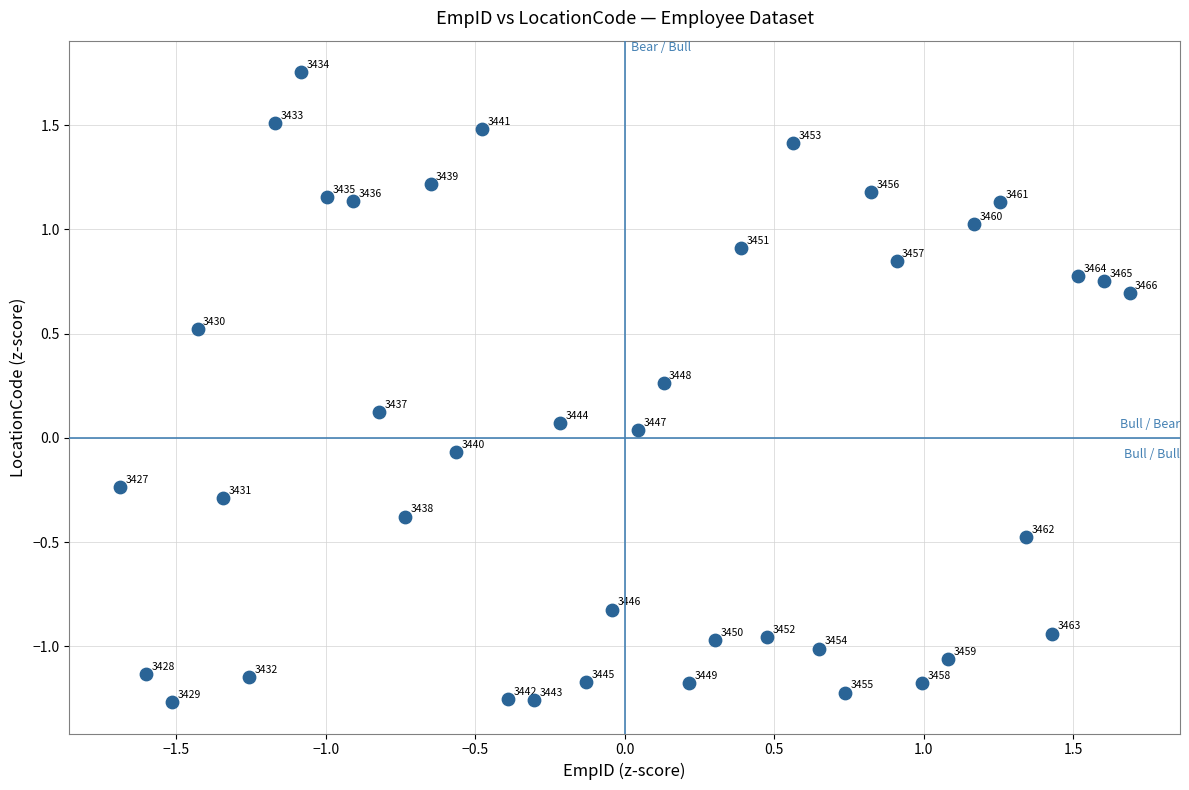

What is the range of Y values (max minus min)?

3.0